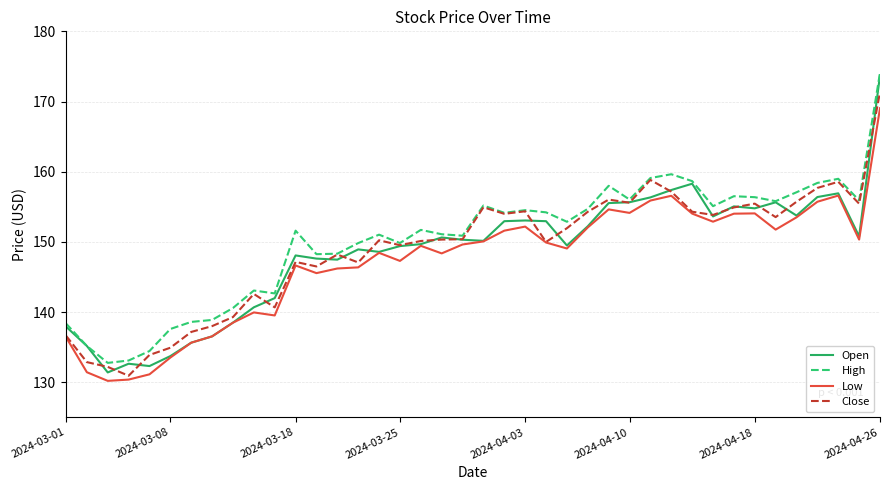

What is the greatest value displayed?

174.1